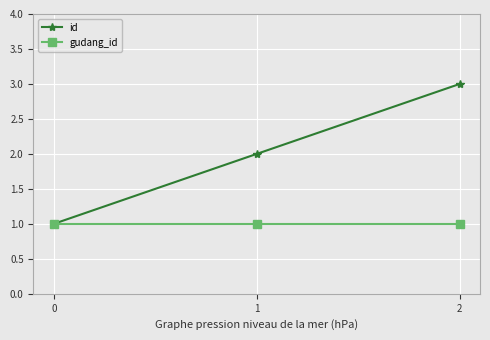

Which series changed the most between 0 and 1?

id